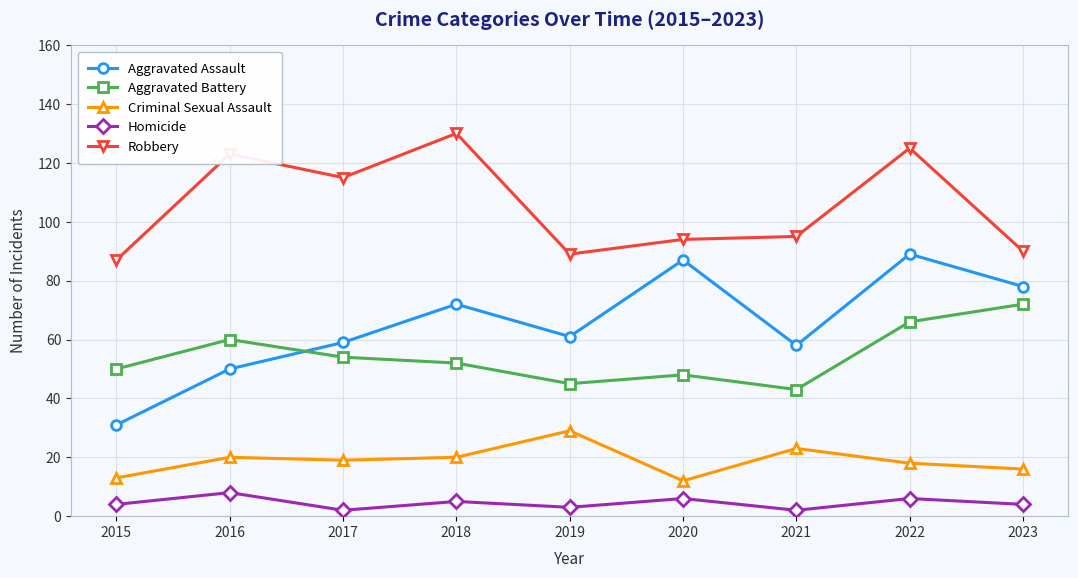

What is the difference between the Aggravated Assault values at 2016 and 2019?

11